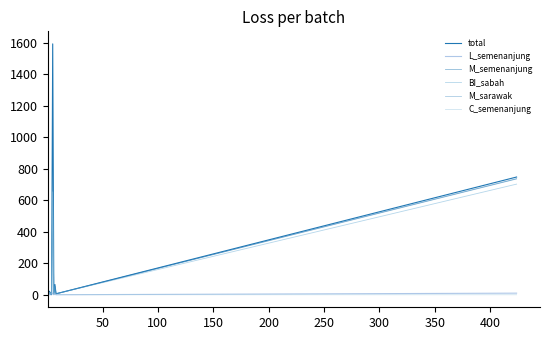

How many lines are shown in the chart?

6